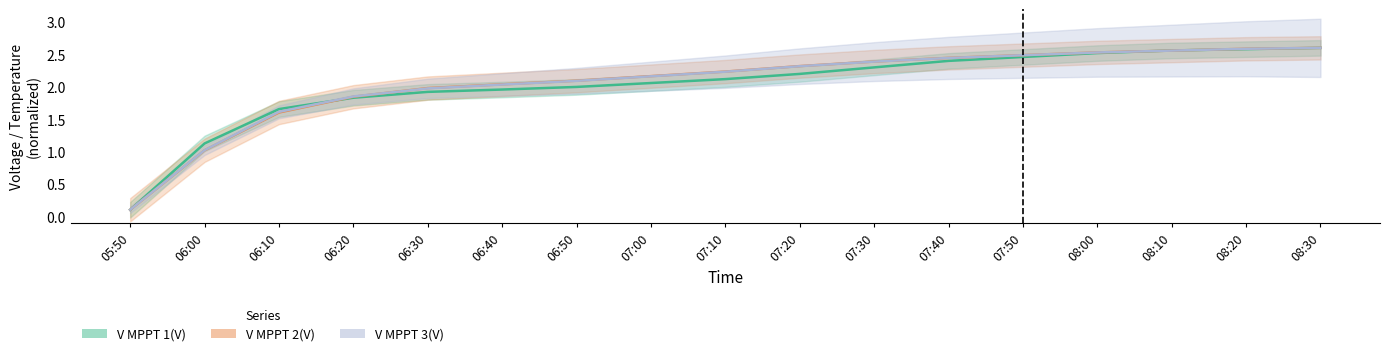

Between 05:50 and 08:10, which series saw the biggest shift?

V MPPT 1(V)